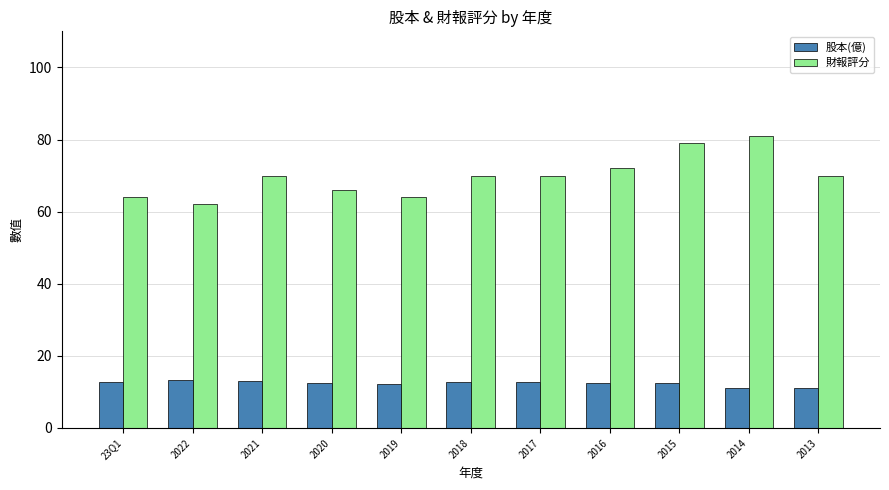

Is the value of 財報評分 at 2017 greater than the value of 股本(億) at 2014?

Yes